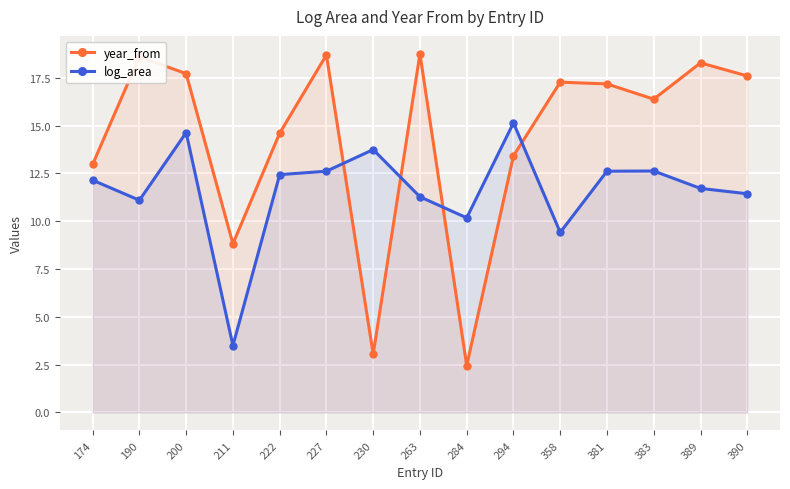

Reading left to right, transcribe all the data shown in this chart.

year_from: 174=13.0	190=18.6	200=17.7	211=8.8	222=14.6	227=18.7	230=3.0	263=18.8	284=2.4	294=13.4	358=17.3	381=17.2	383=16.4	389=18.3	390=17.6
log_area: 174=12.2	190=11.1	200=14.6	211=3.5	222=12.4	227=12.6	230=13.8	263=11.3	284=10.2	294=15.2	358=9.4	381=12.6	383=12.6	389=11.7	390=11.4